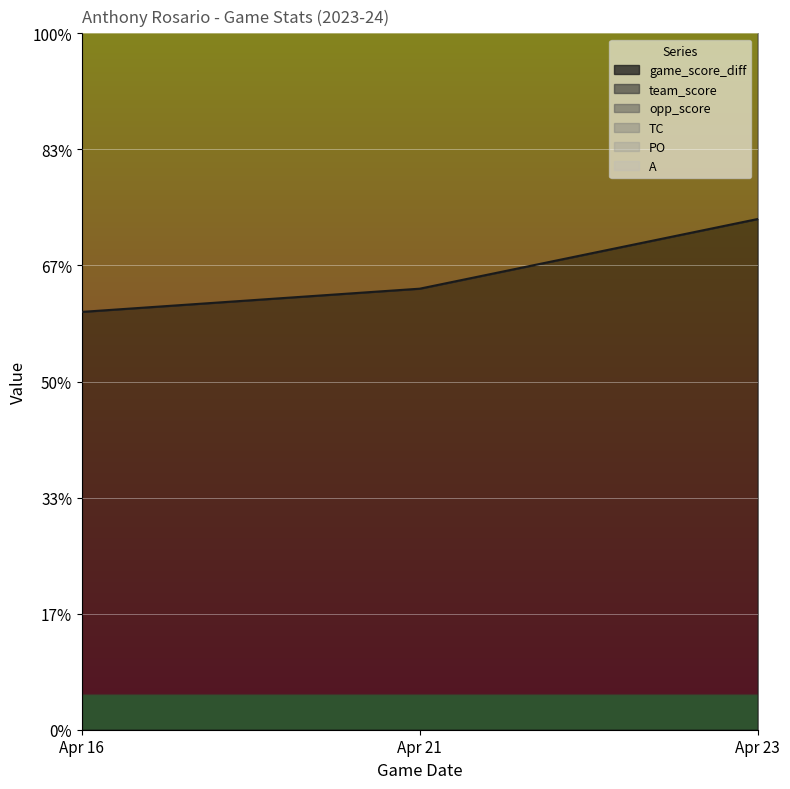

Count the game_score_diff values in the range 18 to 22.

3